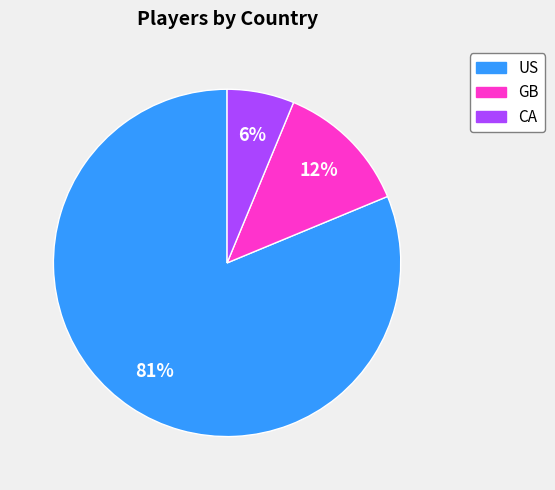

Is US the majority of the pie?

Yes